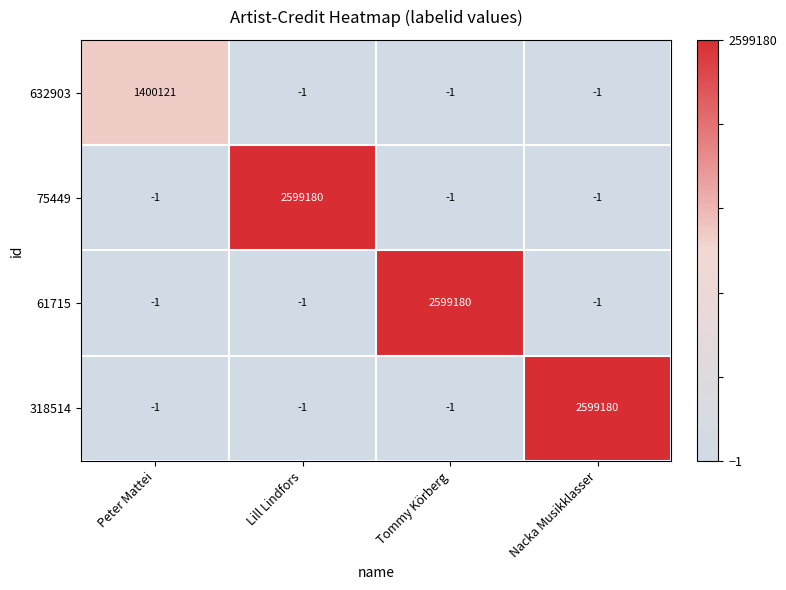

Reading left to right, list all the values displayed in this chart.

632903: Peter Mattei=1400121	Lill Lindfors=-1	Tommy Körberg=-1	Nacka Musikklasser=-1
75449: Peter Mattei=-1	Lill Lindfors=2599180	Tommy Körberg=-1	Nacka Musikklasser=-1
61715: Peter Mattei=-1	Lill Lindfors=-1	Tommy Körberg=2599180	Nacka Musikklasser=-1
318514: Peter Mattei=-1	Lill Lindfors=-1	Tommy Körberg=-1	Nacka Musikklasser=2599180